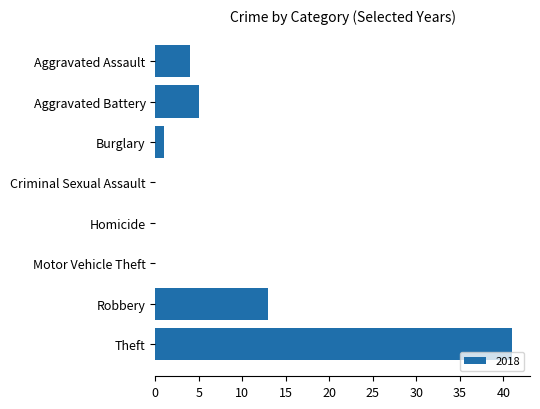

What is the sum of all values?

64